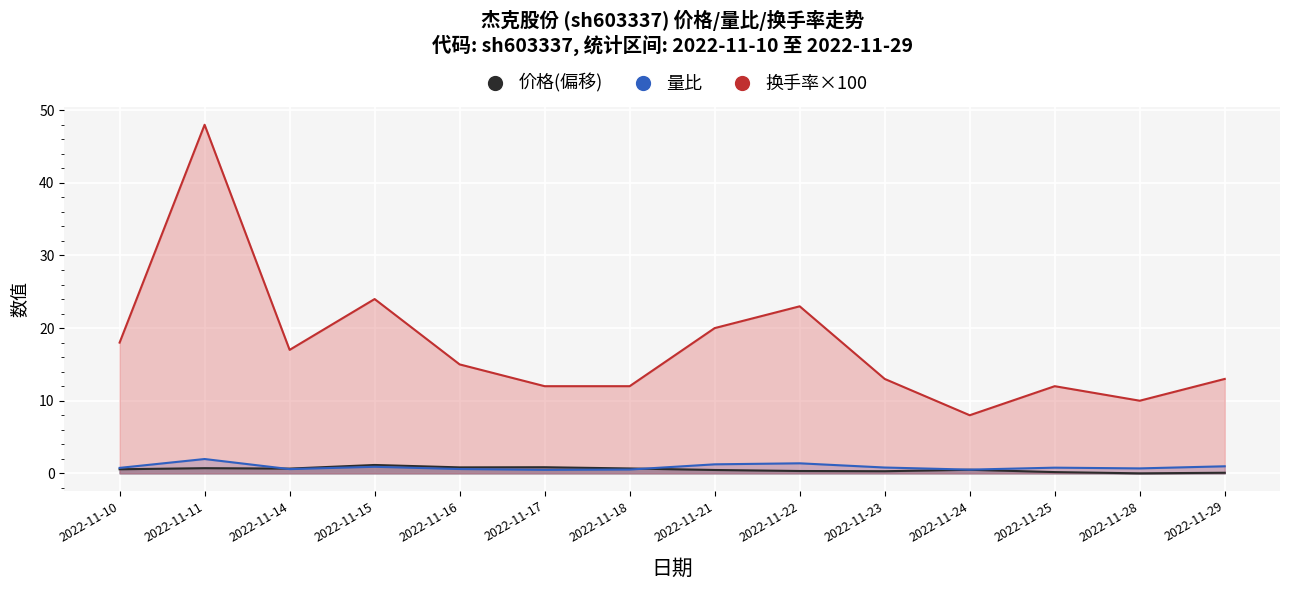

What is the sum of all 价格 values?

7.2